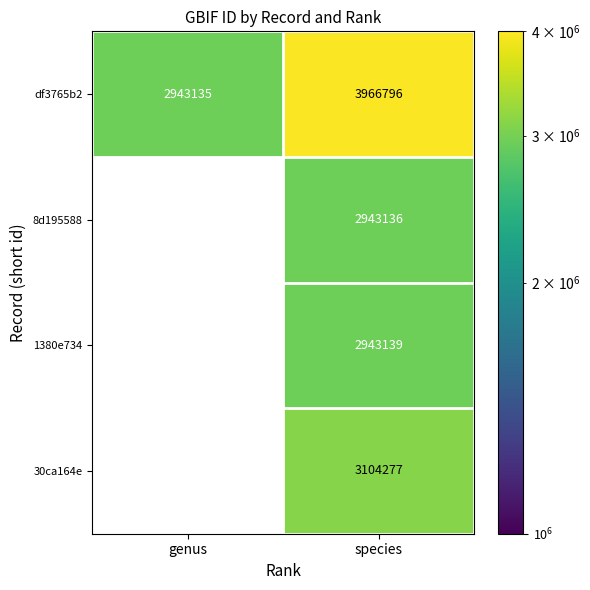

What is the highest value of the 8d195588 series?

2943136